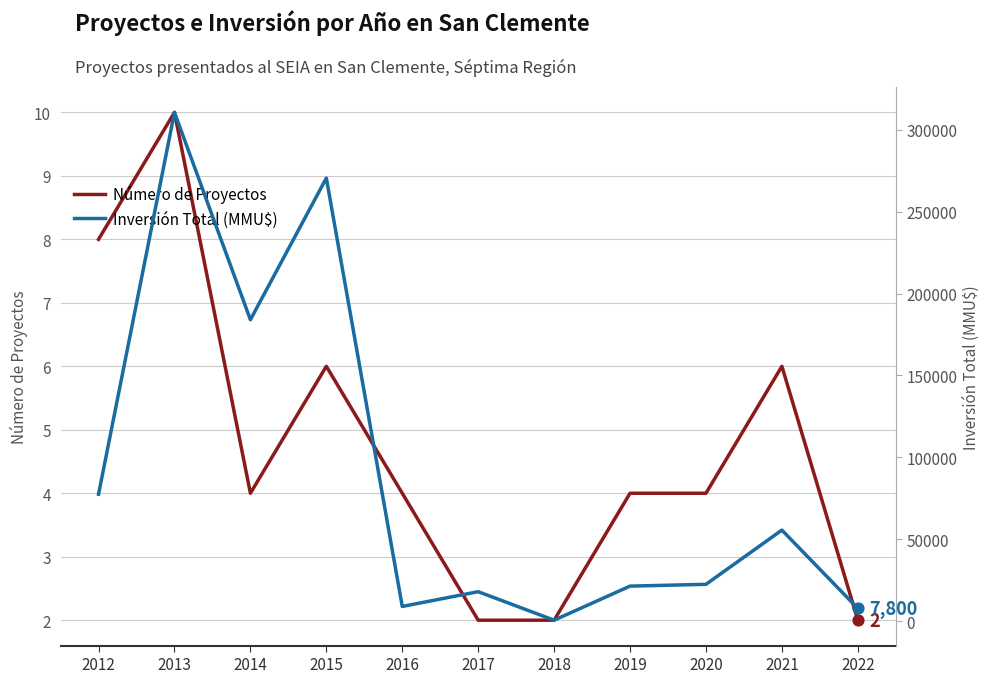

Which series has the largest total across all categories?

Inversión Total (MMU$)